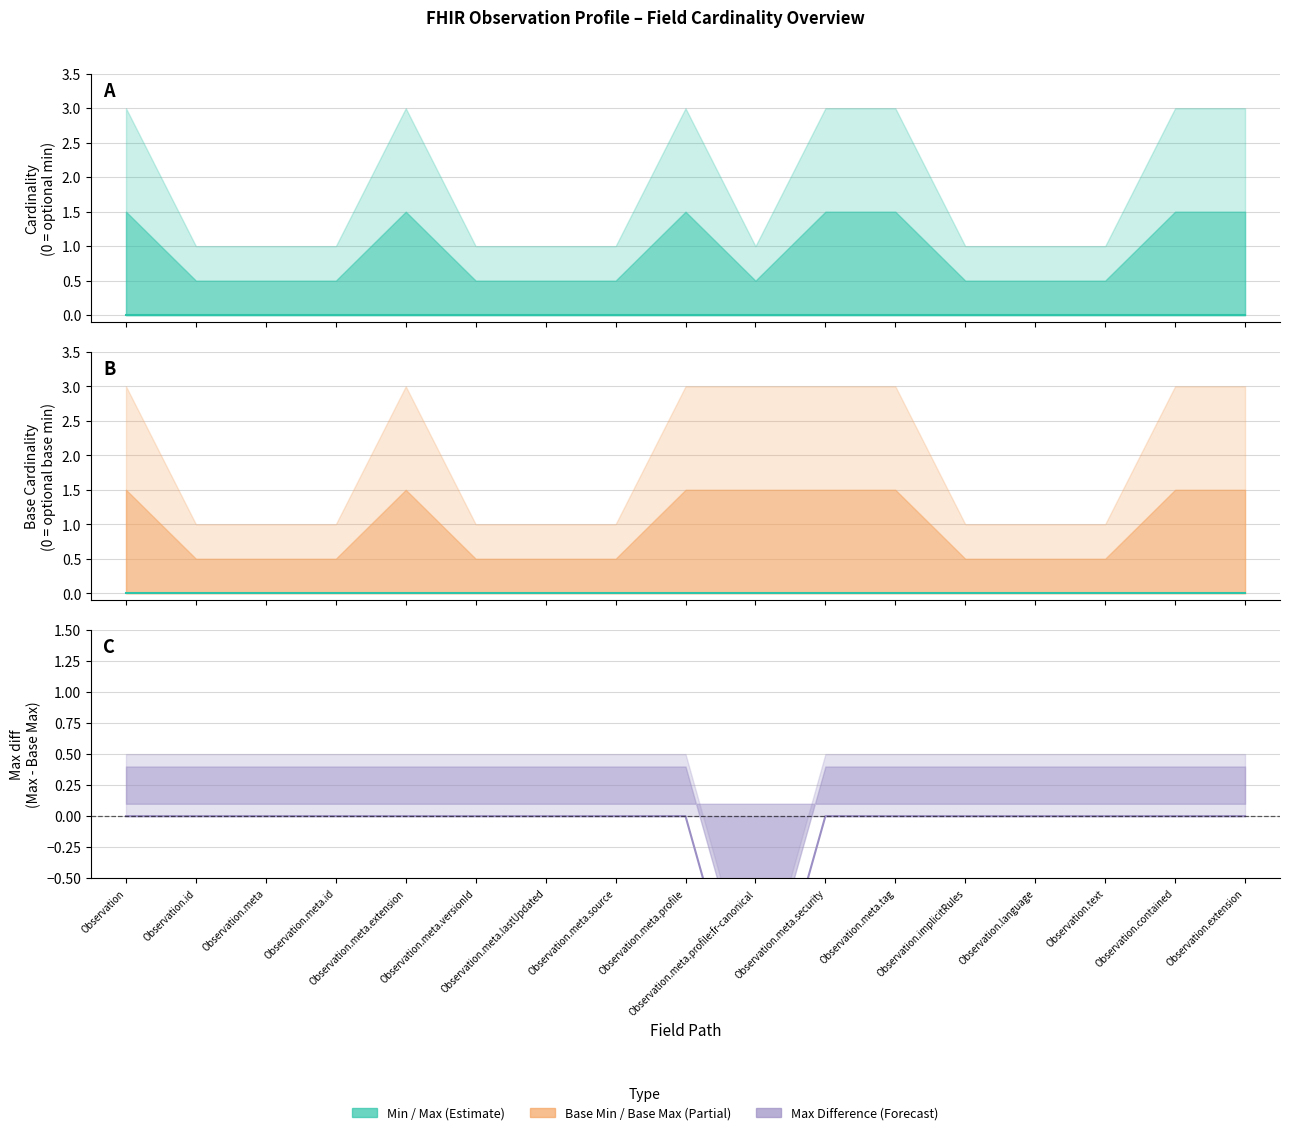

How many series are shown in this chart?

3